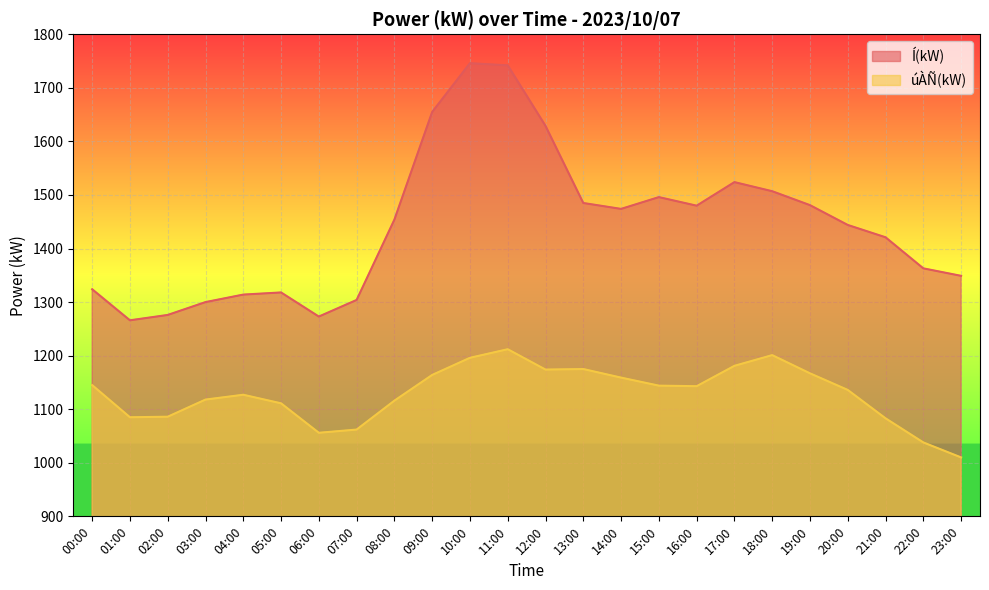

The value of úÀÑ(kW) at 07:00 is 313. True or false?

False